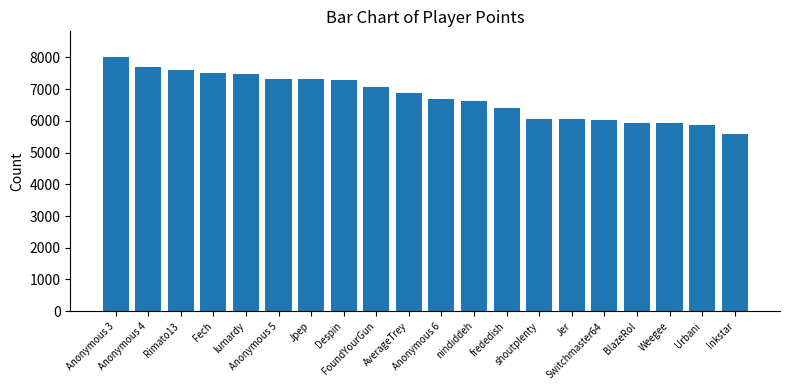

True or false: the data shows 1634 at BlazeRol.

False